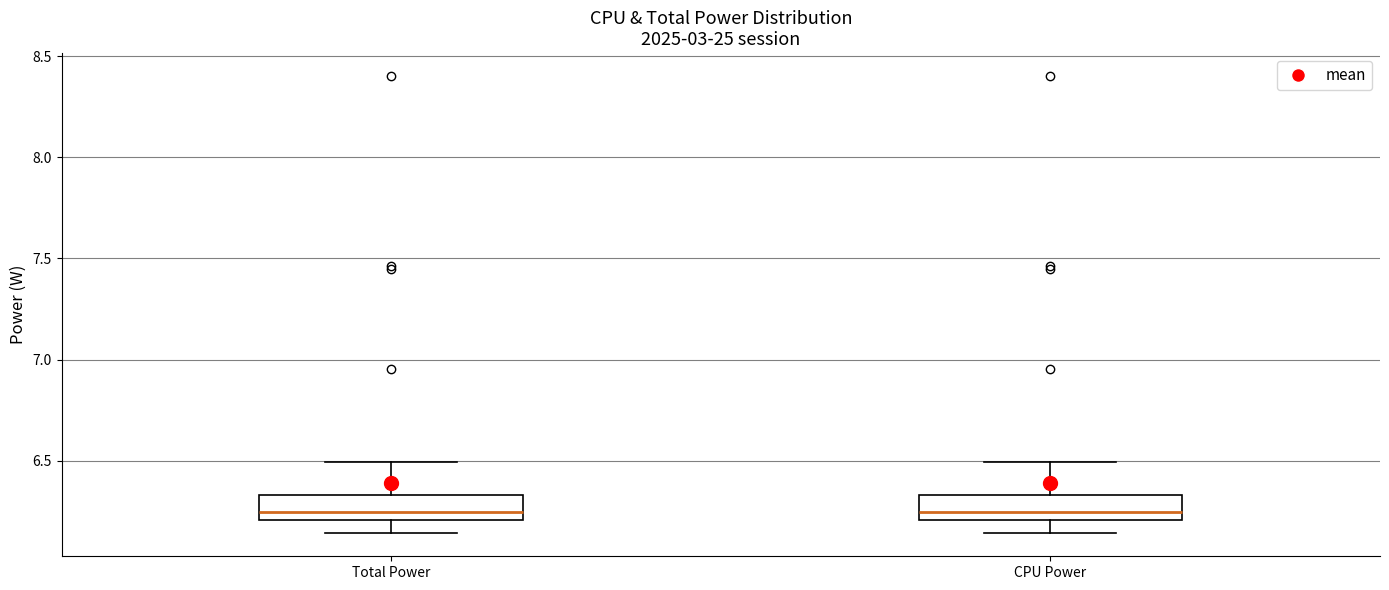

Where does the upper whisker of the box for Total Power end on the y-axis? The values are not printed on the chart, so give them approximately, as read against the axis.

6.50